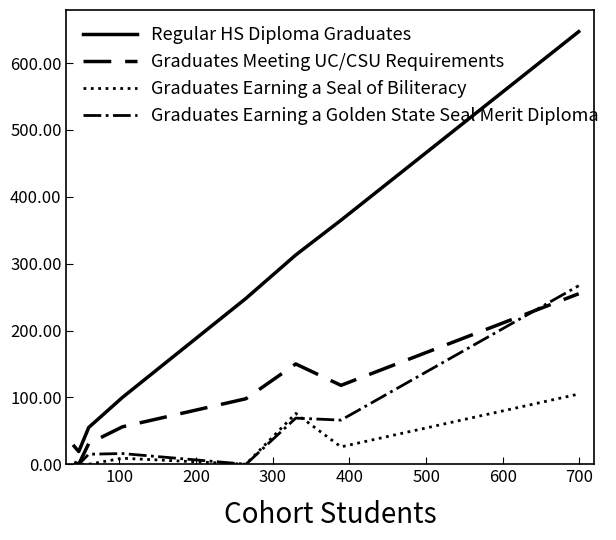

How many lines are shown in the chart?

4